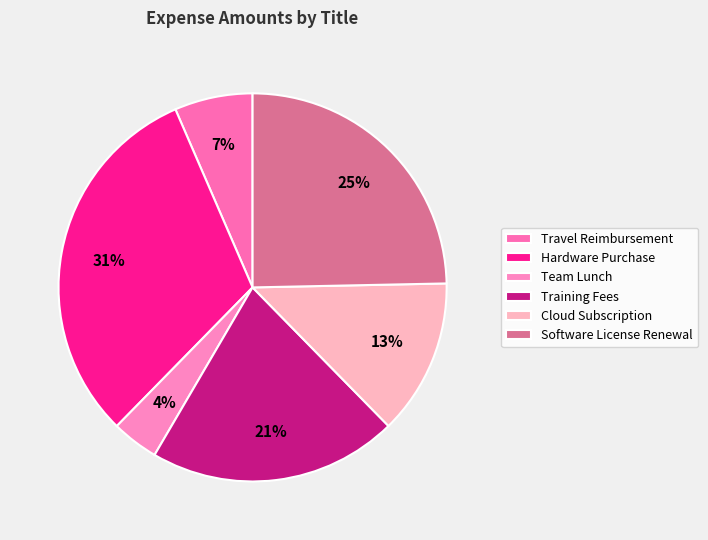

Is there any slice that represents more than half of the pie?

No